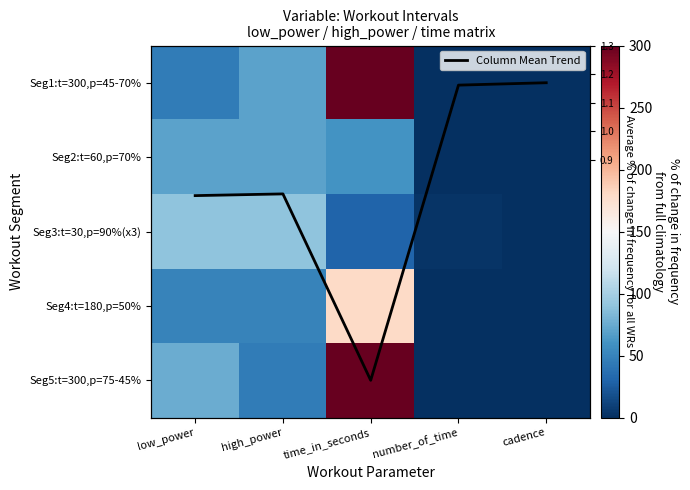

Which category has the highest value across all series?

time_in_seconds